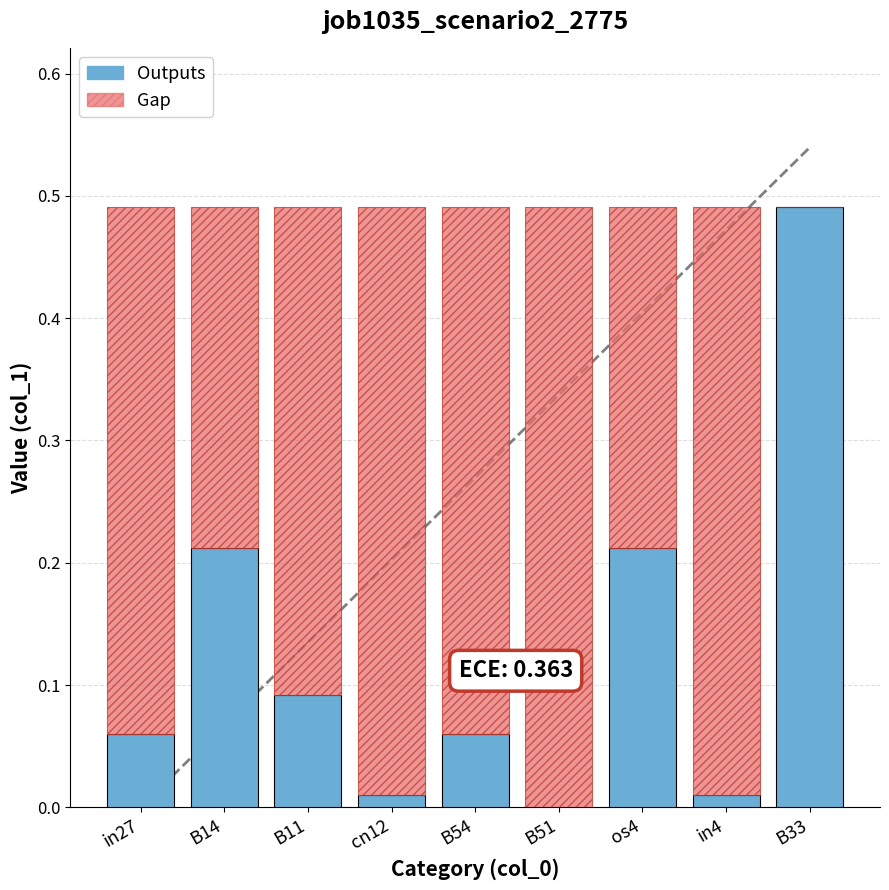

What is the sum of all Outputs values?

1.1